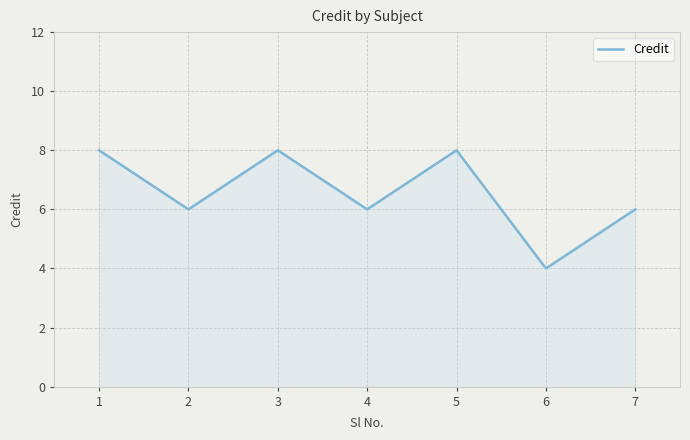

What is the minimum value shown in the chart?

4